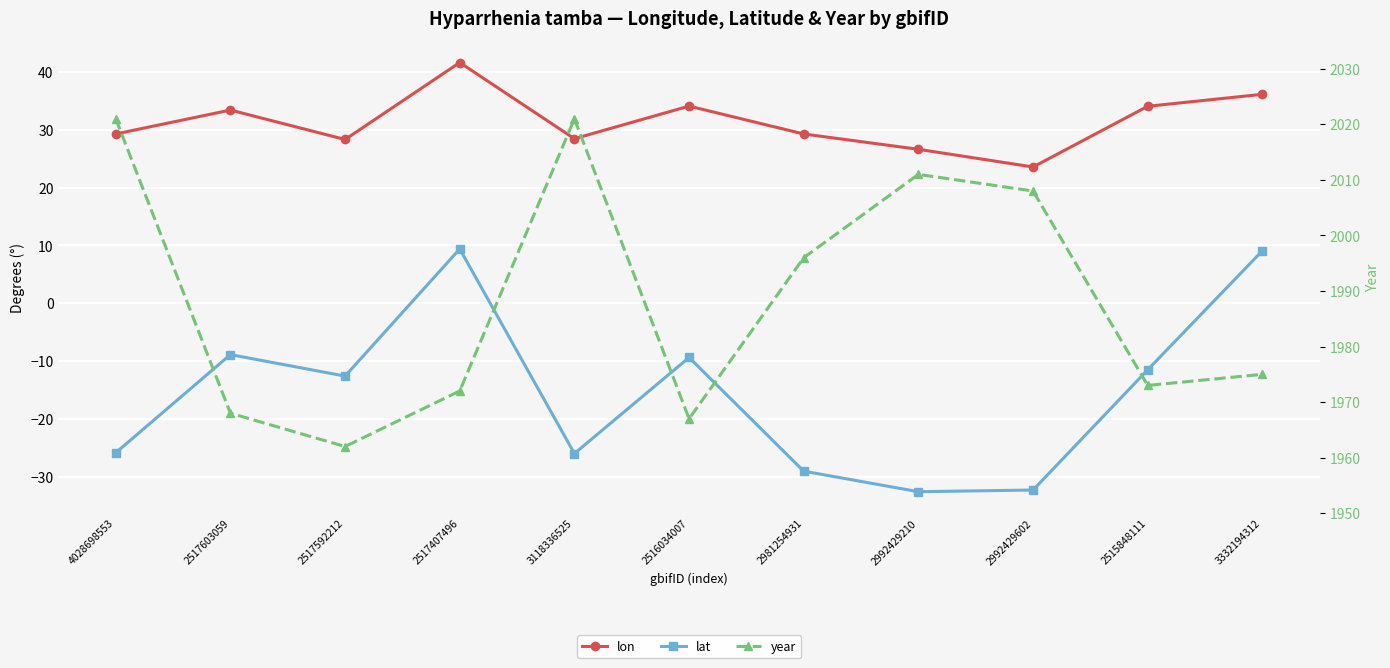

Which series changed the most between 2517407496 and 2992429602?

lat